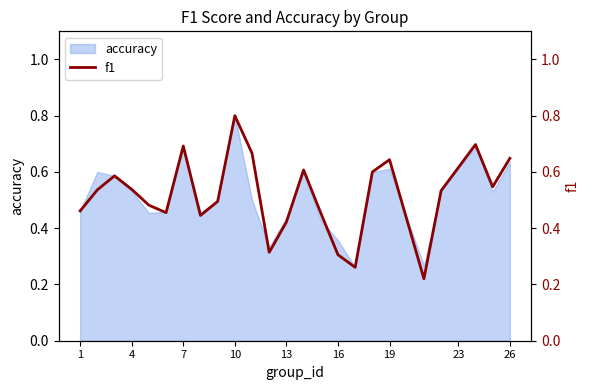

Is it true that accuracy equals 0.2 at 19?

False